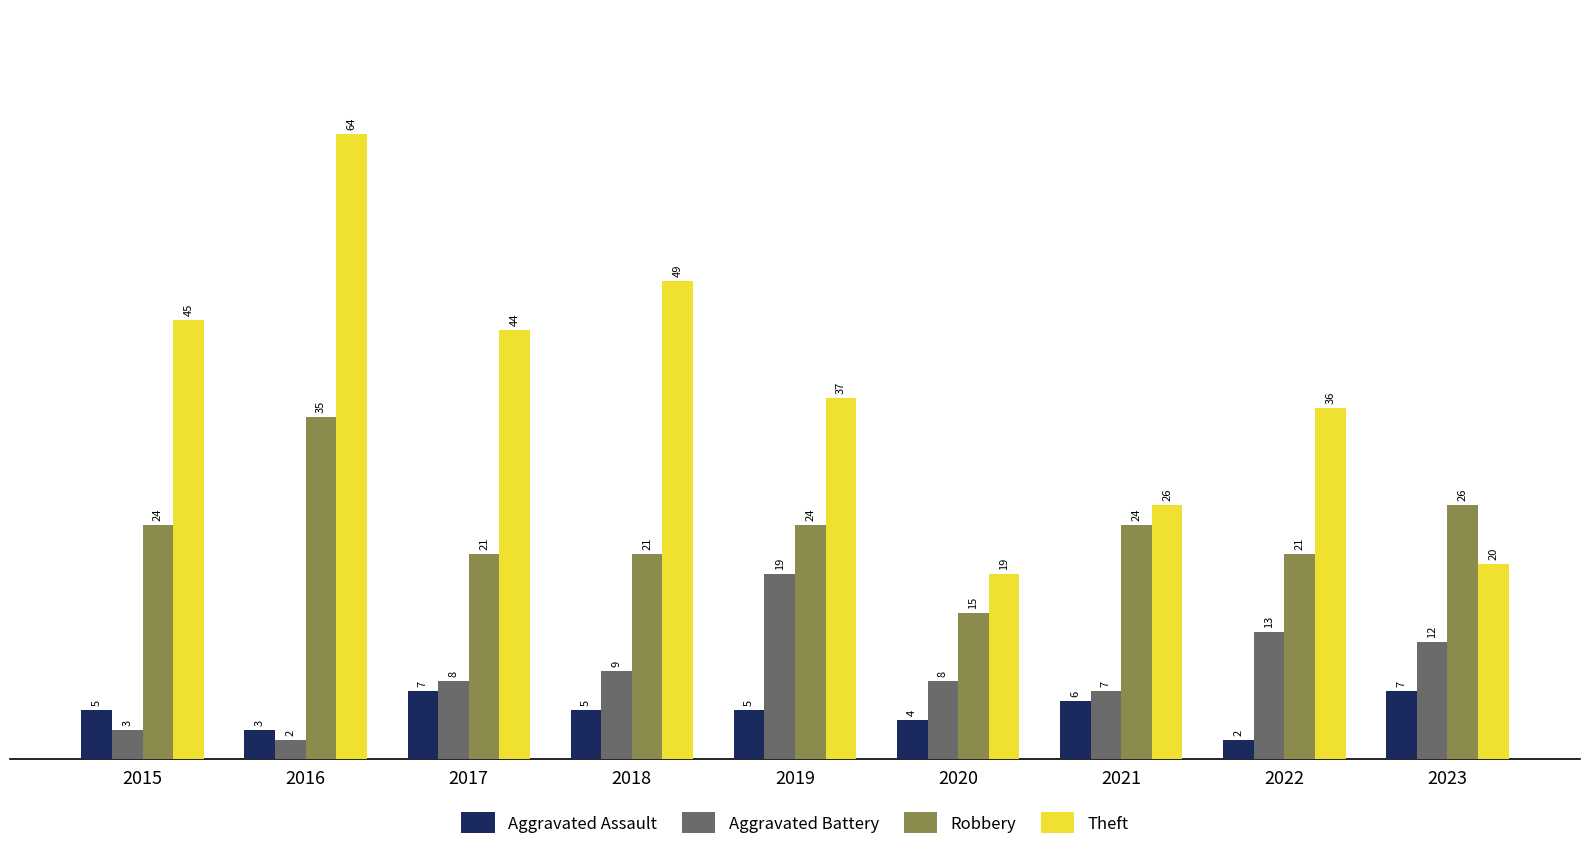

Between 2015 and 2017, which series saw the biggest shift?

Aggravated Battery